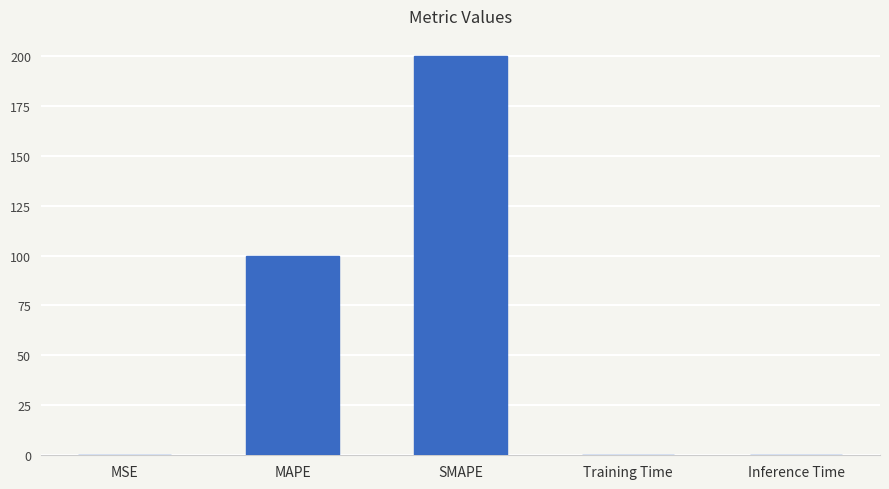

What is the greatest value displayed?

200.0